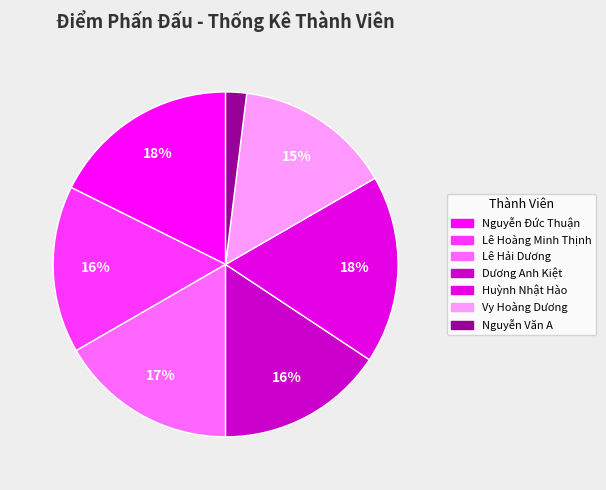

To the nearest percent, what percentage of the pie is Vy Hoàng Dương?

15%